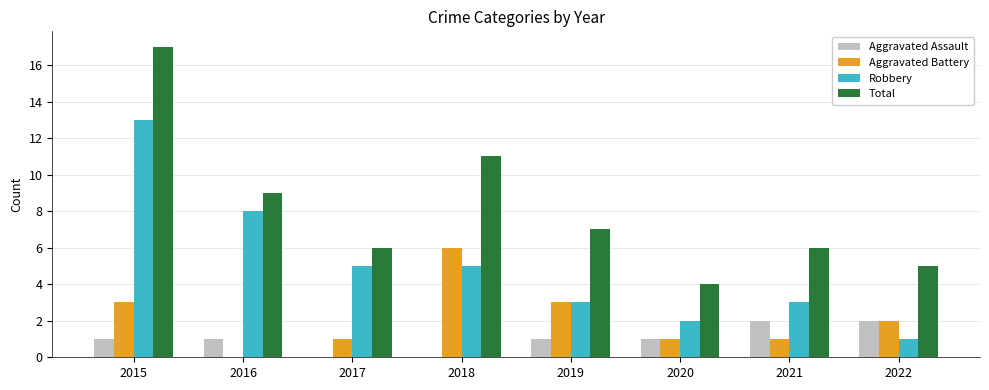

Which series changed the most between 2017 and 2020?

Robbery